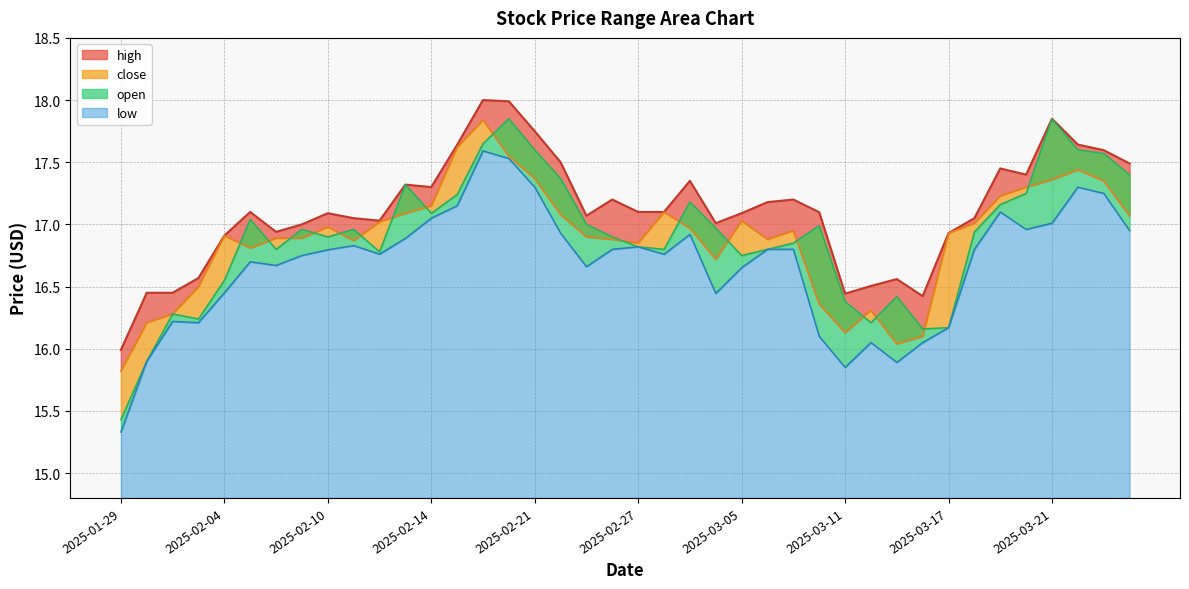

Between 2025-01-31 and 2025-02-28, which series saw the biggest shift?

close